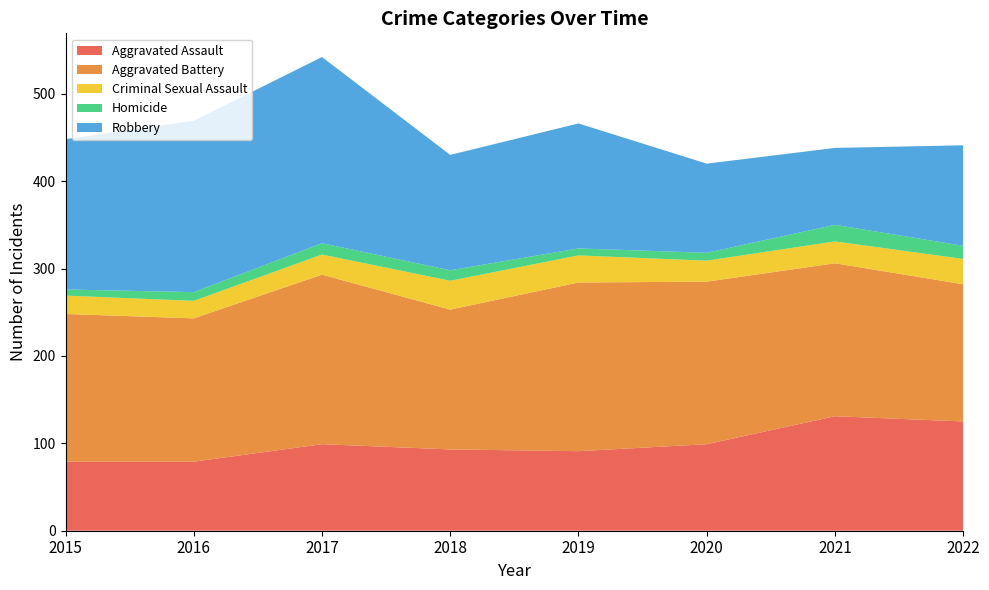

Reading left to right, list all the values displayed in this chart.

Aggravated Assault: 2015=79	2016=79	2017=99	2018=93	2019=91	2020=99	2021=131	2022=125
Aggravated Battery: 2015=169	2016=164	2017=194	2018=160	2019=193	2020=186	2021=175	2022=157
Criminal Sexual Assault: 2015=21	2016=20	2017=23	2018=33	2019=31	2020=24	2021=25	2022=29
Homicide: 2015=7	2016=10	2017=13	2018=12	2019=8	2020=9	2021=19	2022=15
Robbery: 2015=172	2016=196	2017=213	2018=132	2019=143	2020=102	2021=88	2022=115